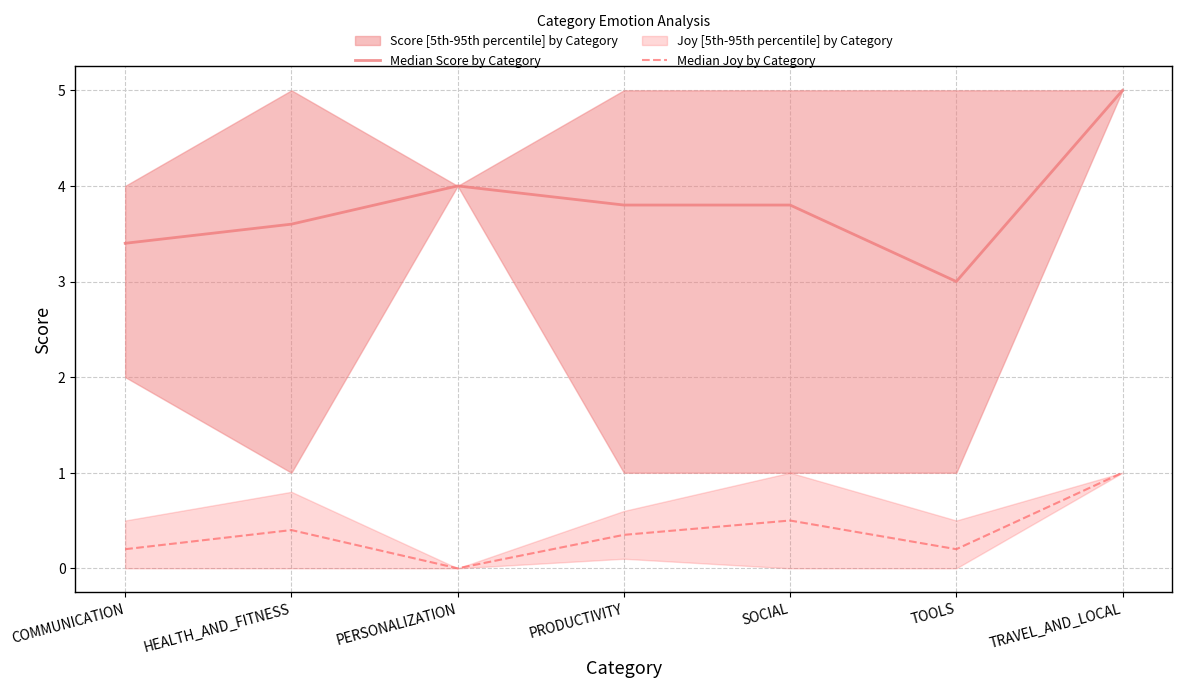

What is the label of the 7th point from the right?

COMMUNICATION